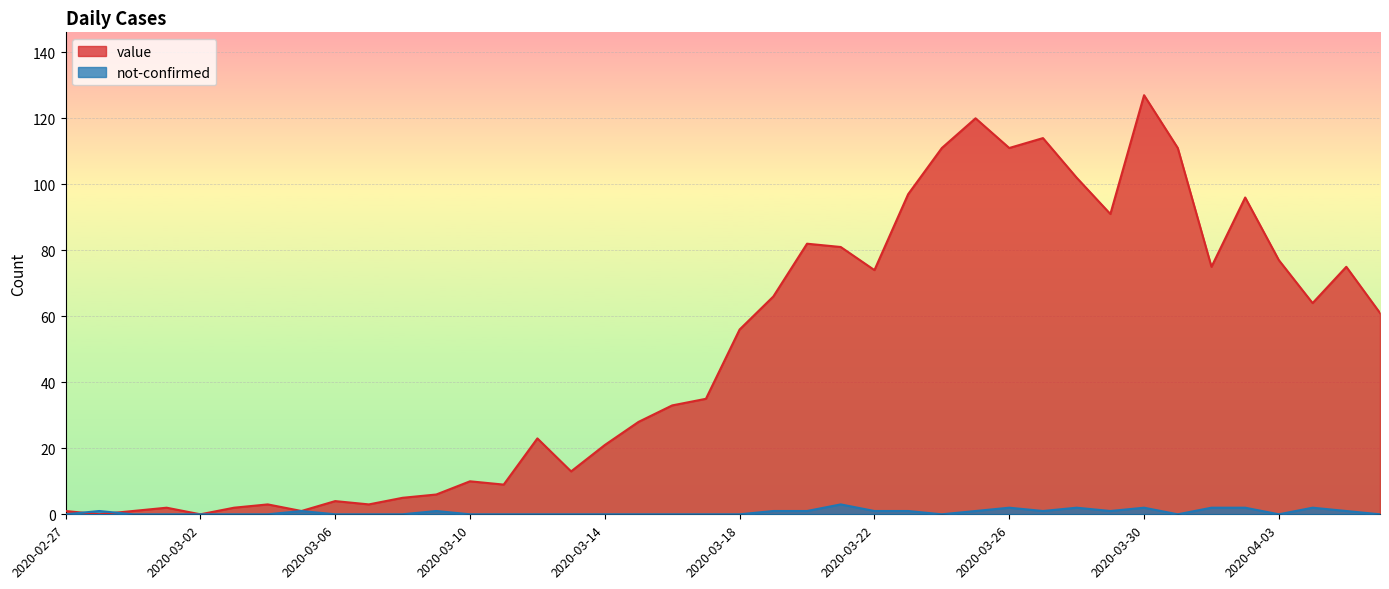

Rank the series by their average value, from highest to lowest.

value, not-confirmed